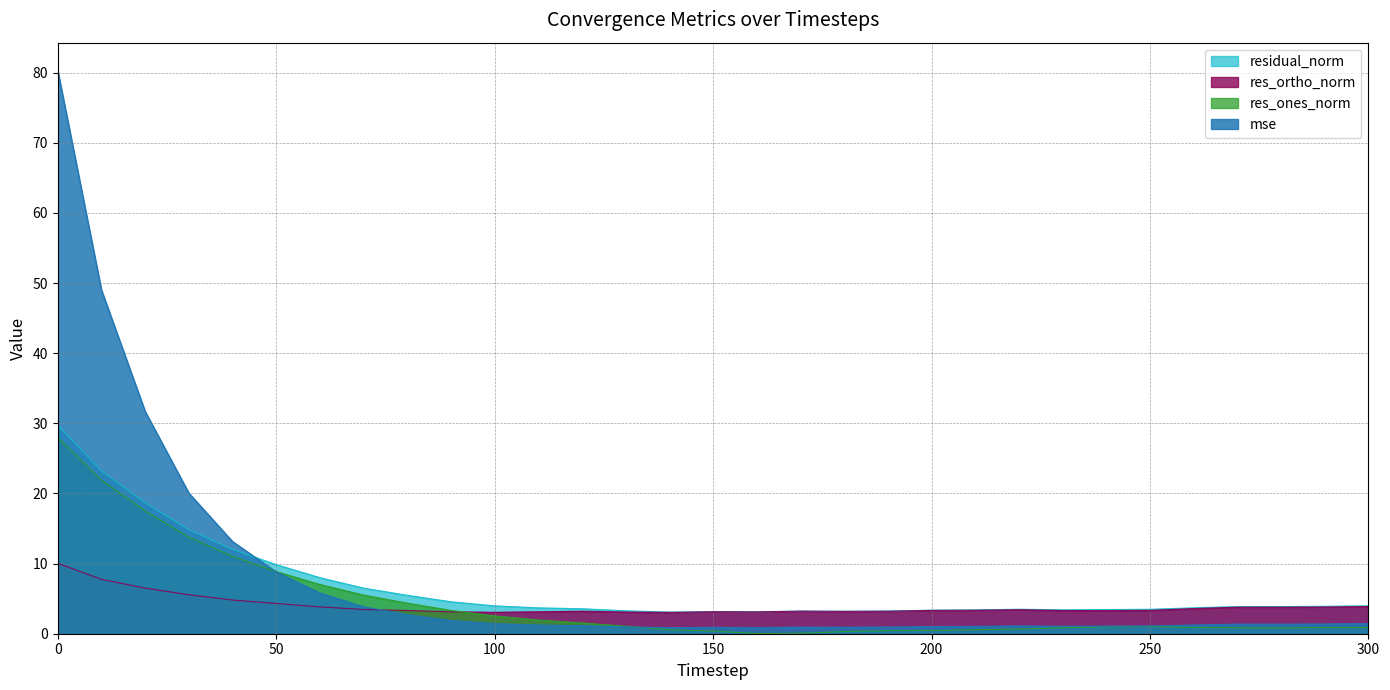

Is it true that mse equals 49.0 at 10?

True